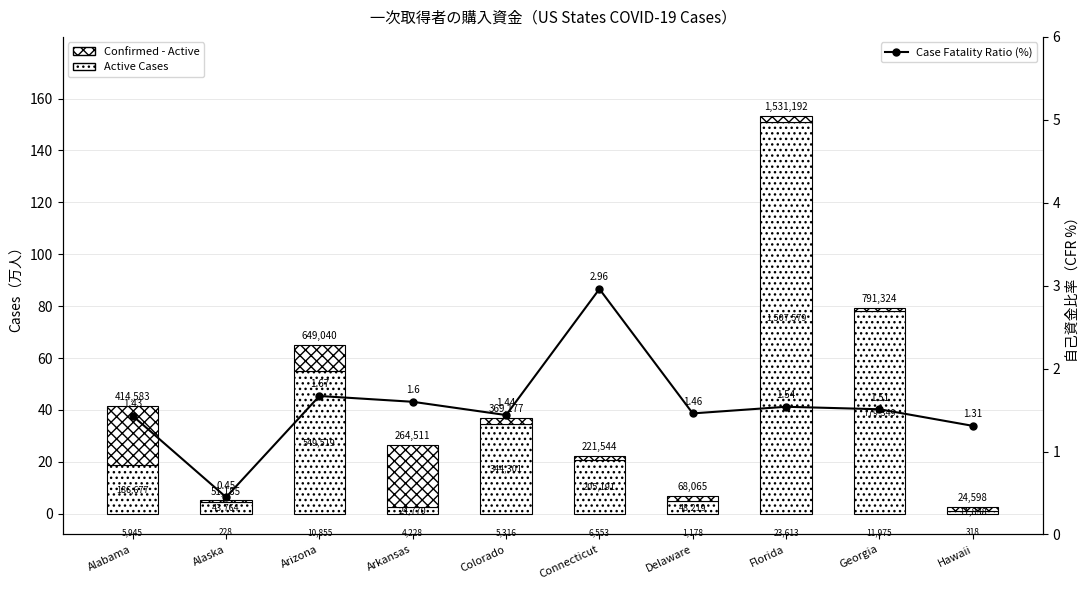

What is the value of the Case Fatality Ratio (%) bar at the 4th from the left?

1.6